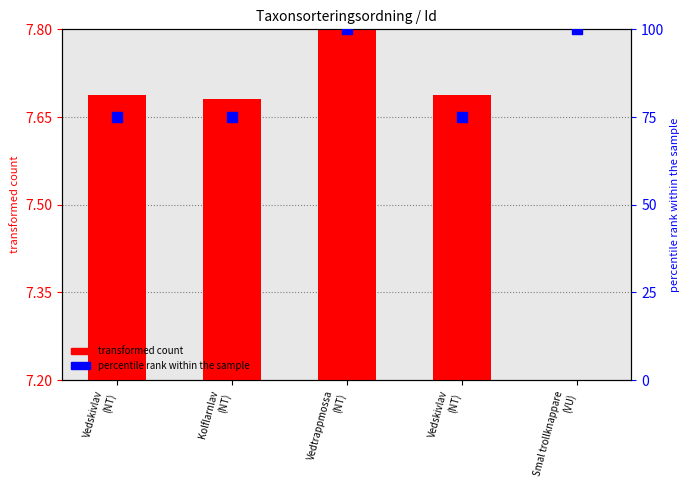

Which series reaches the maximum Y coordinate?

percentile rank within the sample